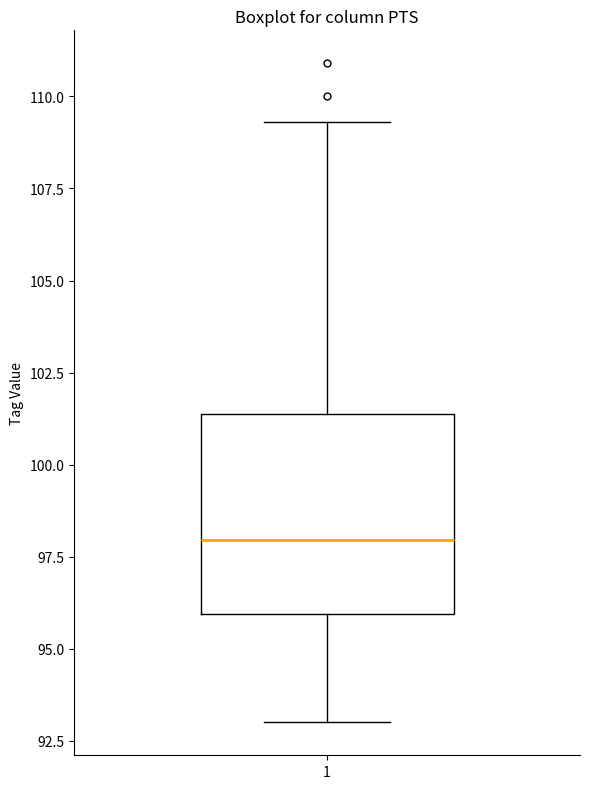

Where does the lower whisker of the box at x = 1 end on the y-axis? The values are not printed on the chart, so give them approximately, as read against the axis.

93.0